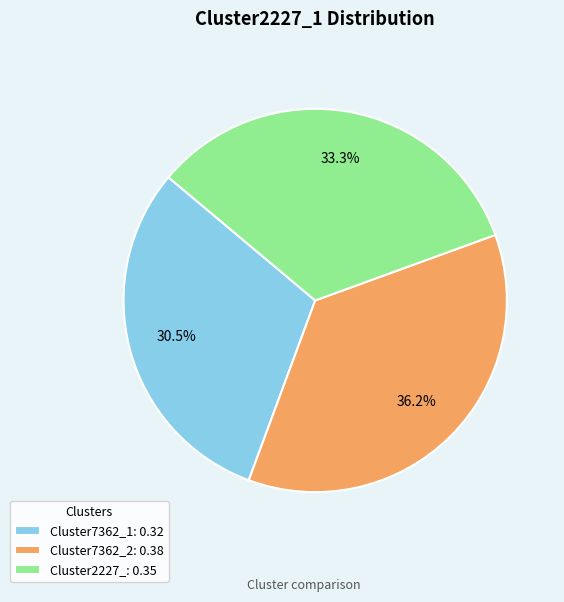

Which has a higher value, Cluster2227_: 0.35 or Cluster7362_2: 0.38?

Cluster7362_2: 0.38